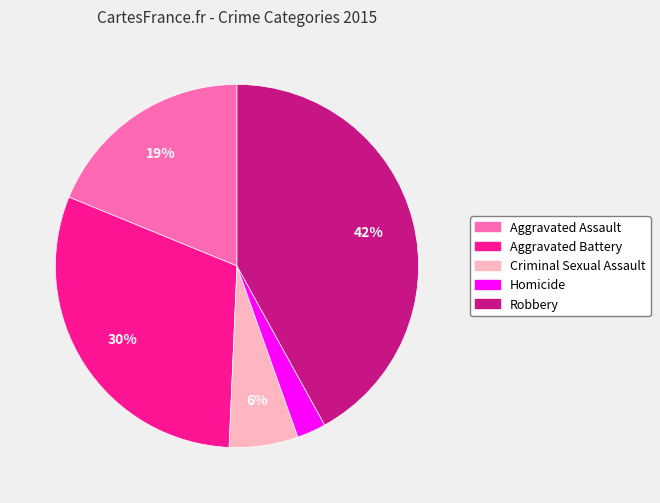

Which slice is the smallest?

Homicide